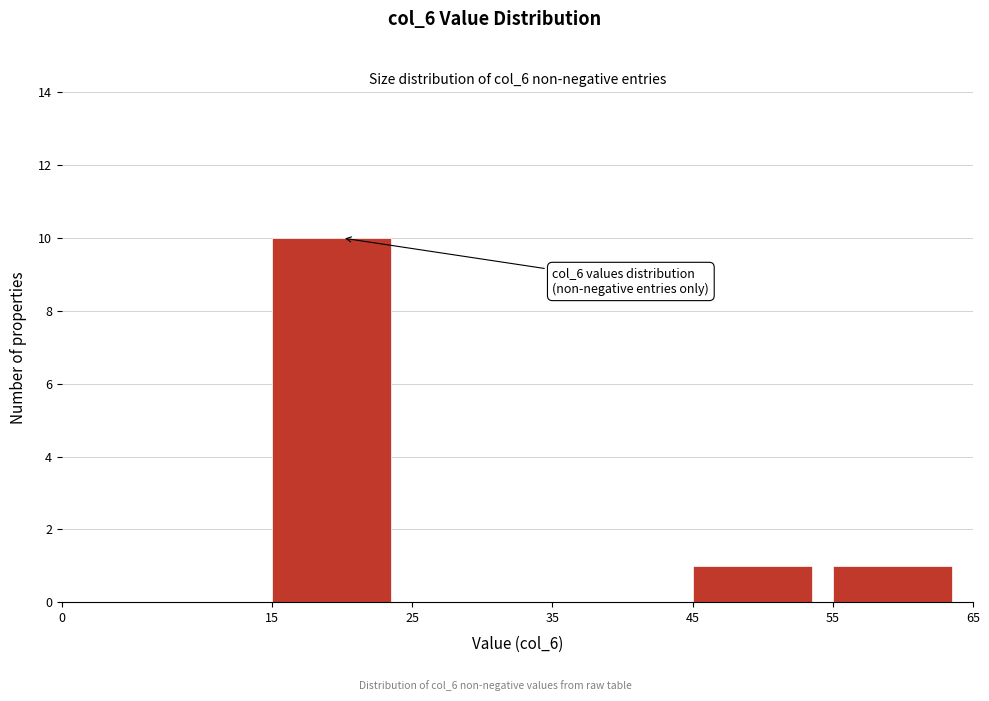

Which range on the x-axis has the tallest bar?

15 to 25